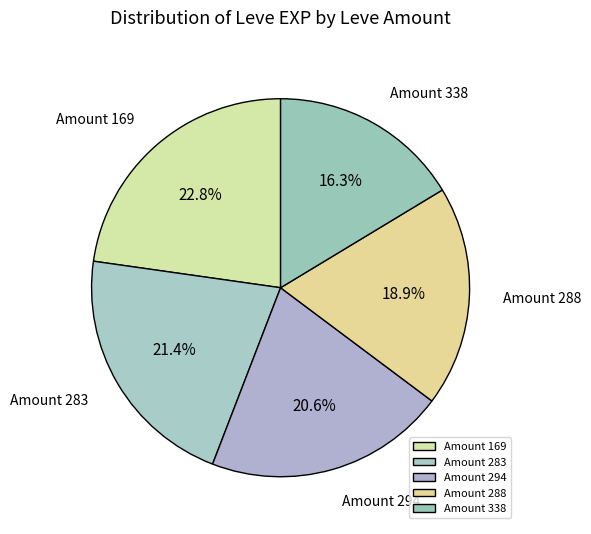

Count the number of slices in the pie.

5